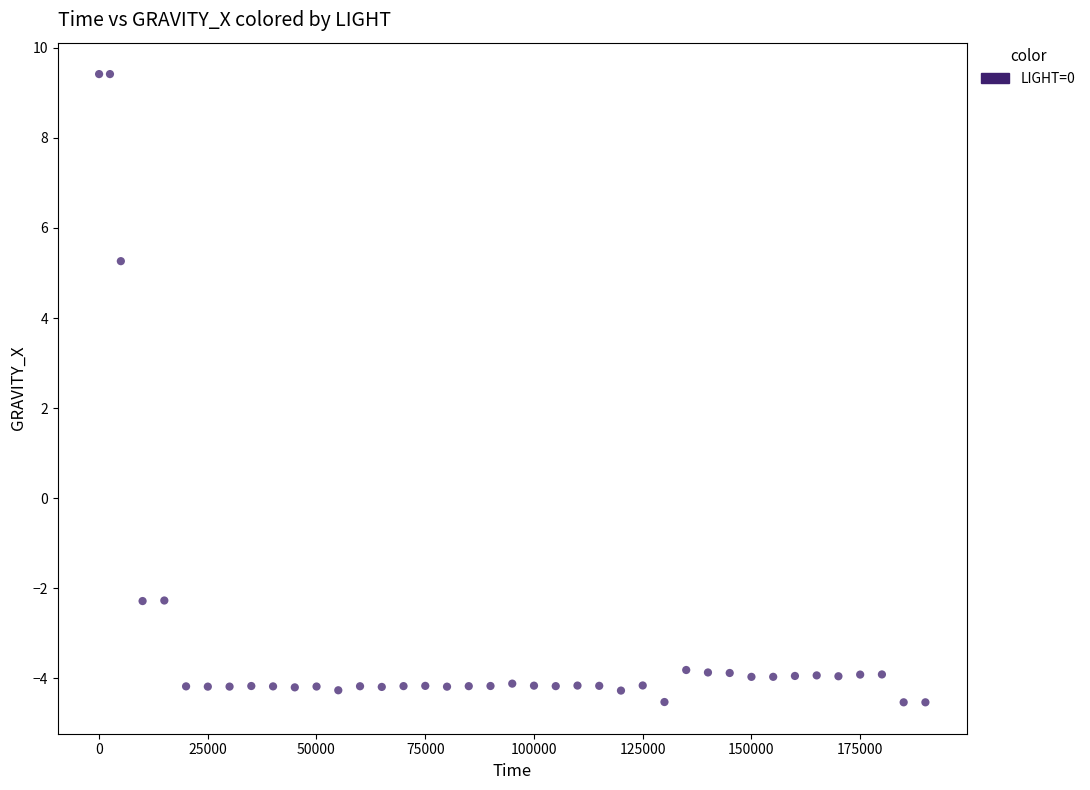

What Y value in the scatter plot is closest to 2?

5.3